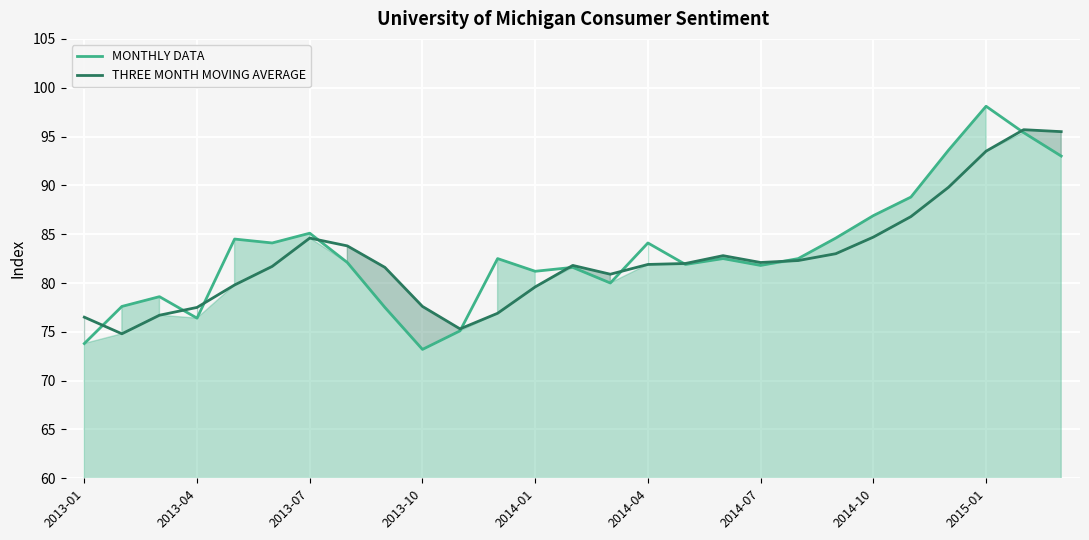

Read the THREE MONTH MOVING AVERAGE value at 2015-01.

93.5